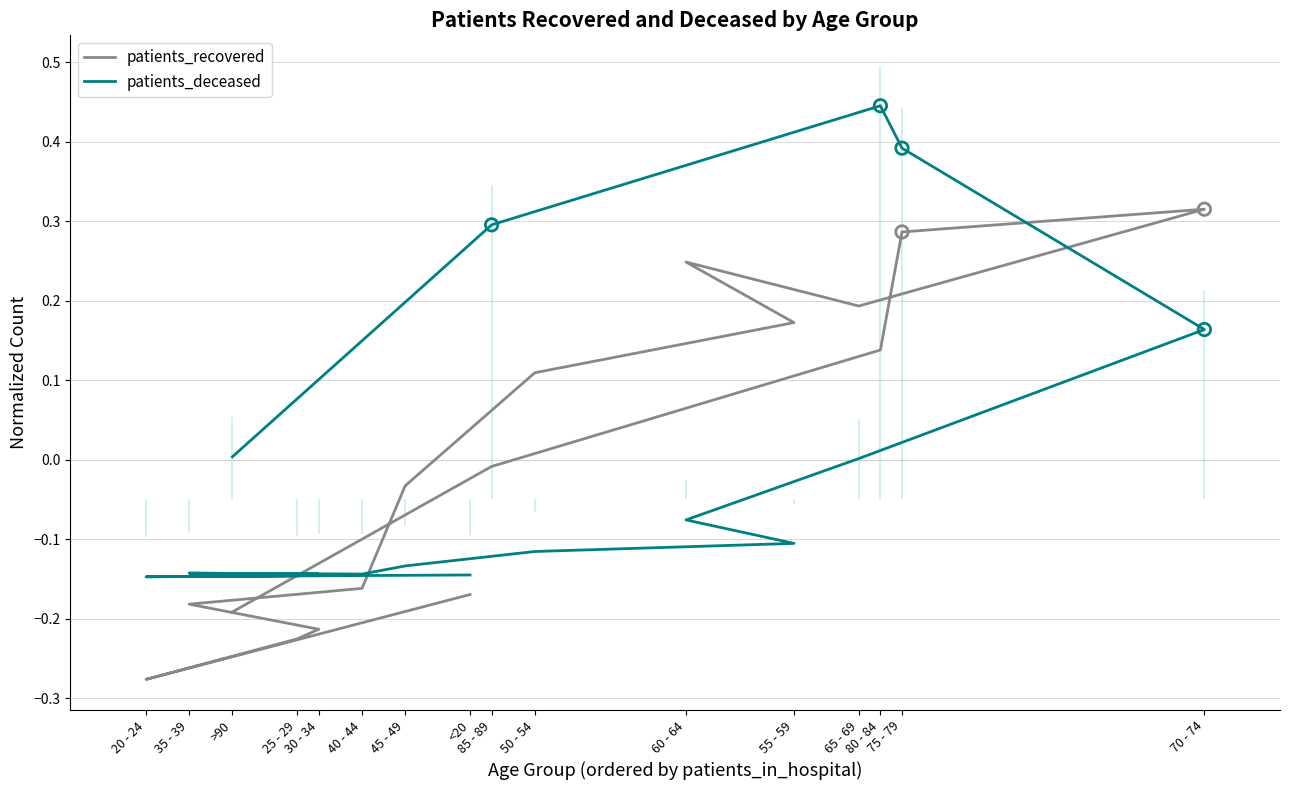

Which series reaches the minimum Y coordinate?

patients_recovered